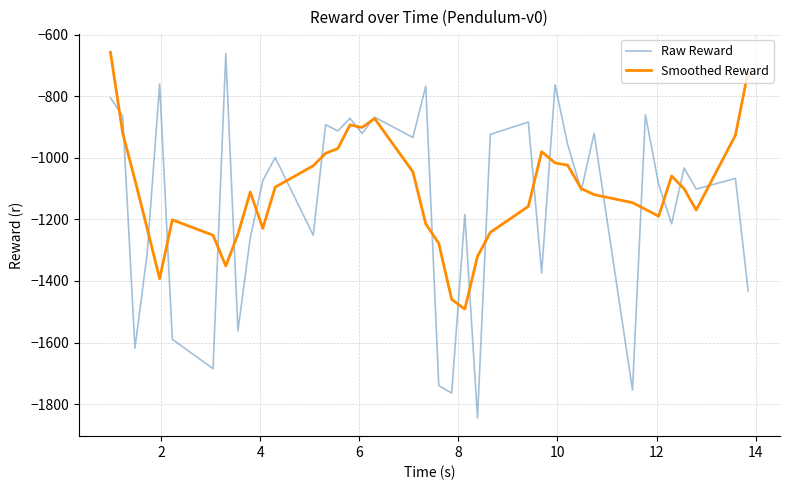

Which series has the largest range (max minus min)?

Raw Reward